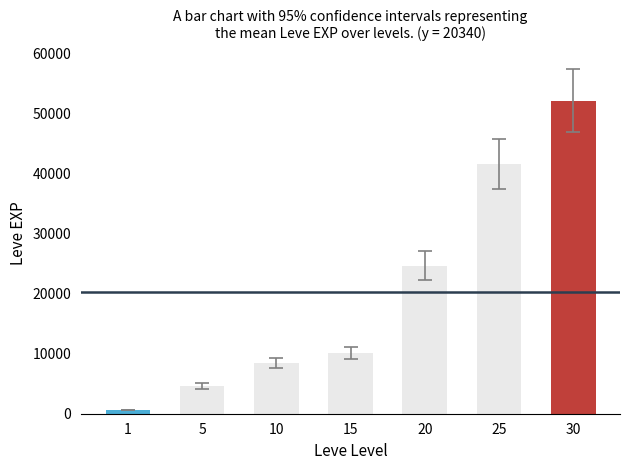

The chart shows a value of 630 at 1. True or false?

True